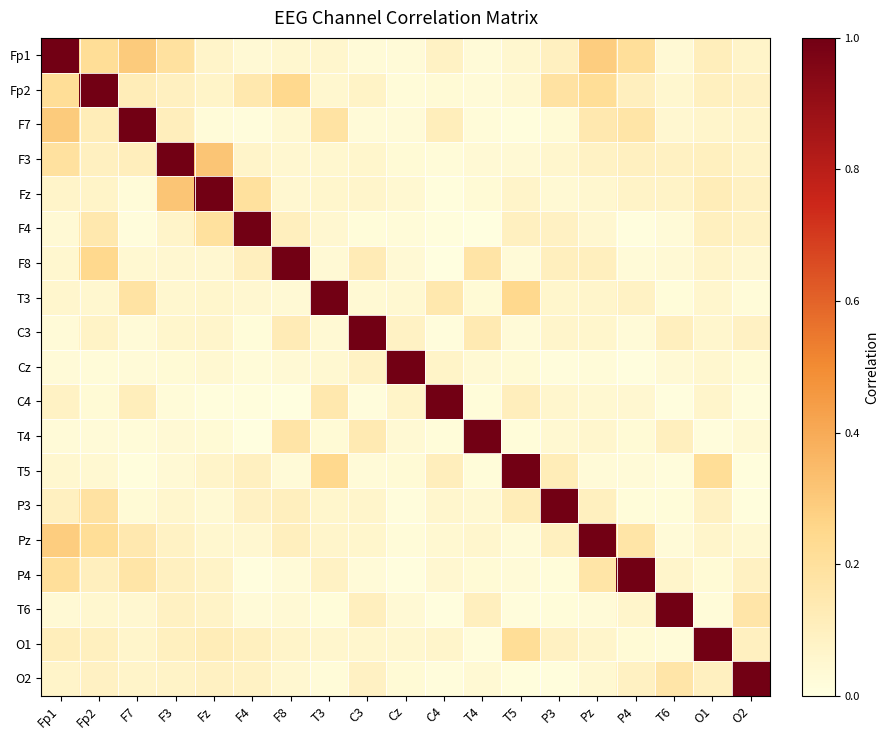

Reading left to right, extract all data points from this chart.

Fp1: Fp1=1.0	Fp2=0.2	F7=0.3	F3=0.2	Fz=0.1	F4=0.0	F8=0.1	T3=0.1	C3=0.0	Cz=0.0	C4=0.1	T4=0.0	T5=0.1	P3=0.1	Pz=0.3	P4=0.2	T6=0.0	O1=0.1	O2=0.1
Fp2: Fp1=0.2	Fp2=1.0	F7=0.1	F3=0.1	Fz=0.1	F4=0.2	F8=0.2	T3=0.1	C3=0.1	Cz=0.0	C4=0.0	T4=0.0	T5=0.0	P3=0.2	Pz=0.2	P4=0.1	T6=0.1	O1=0.1	O2=0.1
F7: Fp1=0.3	Fp2=0.1	F7=1.0	F3=0.1	Fz=0.0	F4=0.0	F8=0.0	T3=0.2	C3=0.0	Cz=0.0	C4=0.1	T4=0.0	T5=0.0	P3=0.0	Pz=0.1	P4=0.2	T6=0.1	O1=0.1	O2=0.1
F3: Fp1=0.2	Fp2=0.1	F7=0.1	F3=1.0	Fz=0.3	F4=0.1	F8=0.0	T3=0.1	C3=0.1	Cz=0.0	C4=0.0	T4=0.0	T5=0.0	P3=0.1	Pz=0.1	P4=0.1	T6=0.1	O1=0.1	O2=0.1
Fz: Fp1=0.1	Fp2=0.1	F7=0.0	F3=0.3	Fz=1.0	F4=0.2	F8=0.1	T3=0.1	C3=0.1	Cz=0.0	C4=0.0	T4=0.0	T5=0.1	P3=0.0	Pz=0.1	P4=0.1	T6=0.1	O1=0.1	O2=0.1
F4: Fp1=0.0	Fp2=0.2	F7=0.0	F3=0.1	Fz=0.2	F4=1.0	F8=0.1	T3=0.1	C3=0.0	Cz=0.0	C4=0.0	T4=0.0	T5=0.1	P3=0.1	Pz=0.1	P4=0.0	T6=0.0	O1=0.1	O2=0.1
F8: Fp1=0.1	Fp2=0.2	F7=0.0	F3=0.0	Fz=0.1	F4=0.1	F8=1.0	T3=0.0	C3=0.1	Cz=0.0	C4=0.0	T4=0.2	T5=0.0	P3=0.1	Pz=0.1	P4=0.0	T6=0.0	O1=0.1	O2=0.0
T3: Fp1=0.1	Fp2=0.1	F7=0.2	F3=0.1	Fz=0.1	F4=0.1	F8=0.0	T3=1.0	C3=0.0	Cz=0.0	C4=0.2	T4=0.0	T5=0.2	P3=0.1	Pz=0.1	P4=0.1	T6=0.0	O1=0.1	O2=0.0
C3: Fp1=0.0	Fp2=0.1	F7=0.0	F3=0.1	Fz=0.1	F4=0.0	F8=0.1	T3=0.0	C3=1.0	Cz=0.1	C4=0.0	T4=0.1	T5=0.0	P3=0.1	Pz=0.1	P4=0.0	T6=0.1	O1=0.1	O2=0.1
Cz: Fp1=0.0	Fp2=0.0	F7=0.0	F3=0.0	Fz=0.0	F4=0.0	F8=0.0	T3=0.0	C3=0.1	Cz=1.0	C4=0.1	T4=0.0	T5=0.0	P3=0.0	Pz=0.0	P4=0.0	T6=0.0	O1=0.1	O2=0.0
C4: Fp1=0.1	Fp2=0.0	F7=0.1	F3=0.0	Fz=0.0	F4=0.0	F8=0.0	T3=0.2	C3=0.0	Cz=0.1	C4=1.0	T4=0.0	T5=0.1	P3=0.1	Pz=0.0	P4=0.0	T6=0.0	O1=0.1	O2=0.0
T4: Fp1=0.0	Fp2=0.0	F7=0.0	F3=0.0	Fz=0.0	F4=0.0	F8=0.2	T3=0.0	C3=0.1	Cz=0.0	C4=0.0	T4=1.0	T5=0.0	P3=0.0	Pz=0.1	P4=0.0	T6=0.1	O1=0.0	O2=0.0
T5: Fp1=0.1	Fp2=0.0	F7=0.0	F3=0.0	Fz=0.1	F4=0.1	F8=0.0	T3=0.2	C3=0.0	Cz=0.0	C4=0.1	T4=0.0	T5=1.0	P3=0.1	Pz=0.0	P4=0.0	T6=0.0	O1=0.2	O2=0.0
P3: Fp1=0.1	Fp2=0.2	F7=0.0	F3=0.1	Fz=0.0	F4=0.1	F8=0.1	T3=0.1	C3=0.1	Cz=0.0	C4=0.1	T4=0.0	T5=0.1	P3=1.0	Pz=0.1	P4=0.0	T6=0.0	O1=0.1	O2=0.0
Pz: Fp1=0.3	Fp2=0.2	F7=0.1	F3=0.1	Fz=0.1	F4=0.1	F8=0.1	T3=0.1	C3=0.1	Cz=0.0	C4=0.0	T4=0.1	T5=0.0	P3=0.1	Pz=1.0	P4=0.2	T6=0.0	O1=0.1	O2=0.0
P4: Fp1=0.2	Fp2=0.1	F7=0.2	F3=0.1	Fz=0.1	F4=0.0	F8=0.0	T3=0.1	C3=0.0	Cz=0.0	C4=0.0	T4=0.0	T5=0.0	P3=0.0	Pz=0.2	P4=1.0	T6=0.1	O1=0.0	O2=0.1
T6: Fp1=0.0	Fp2=0.1	F7=0.1	F3=0.1	Fz=0.1	F4=0.0	F8=0.0	T3=0.0	C3=0.1	Cz=0.0	C4=0.0	T4=0.1	T5=0.0	P3=0.0	Pz=0.0	P4=0.1	T6=1.0	O1=0.0	O2=0.2
O1: Fp1=0.1	Fp2=0.1	F7=0.1	F3=0.1	Fz=0.1	F4=0.1	F8=0.1	T3=0.1	C3=0.1	Cz=0.1	C4=0.1	T4=0.0	T5=0.2	P3=0.1	Pz=0.1	P4=0.0	T6=0.0	O1=1.0	O2=0.1
O2: Fp1=0.1	Fp2=0.1	F7=0.1	F3=0.1	Fz=0.1	F4=0.1	F8=0.0	T3=0.0	C3=0.1	Cz=0.0	C4=0.0	T4=0.0	T5=0.0	P3=0.0	Pz=0.0	P4=0.1	T6=0.2	O1=0.1	O2=1.0